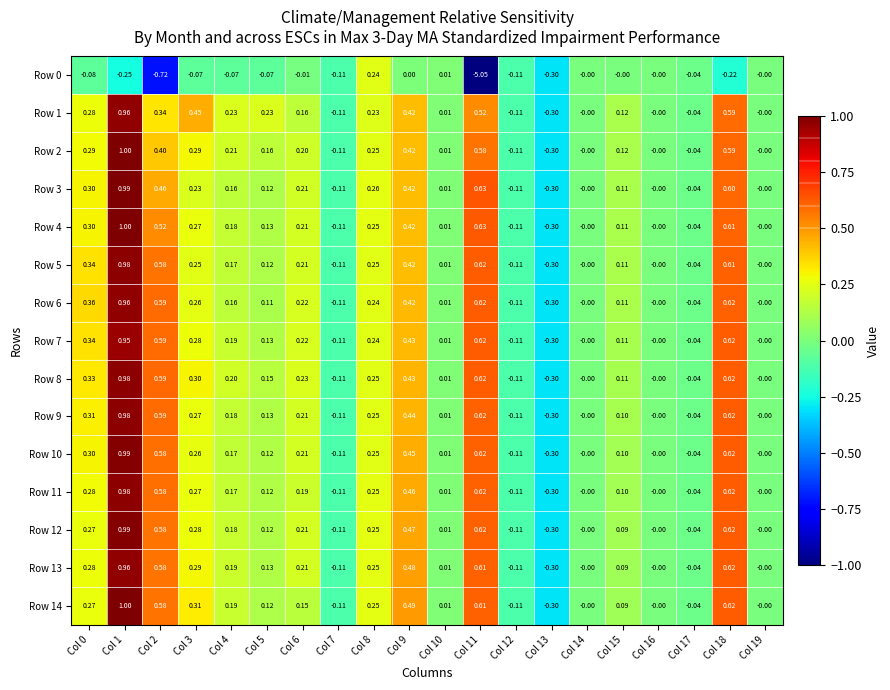

Count the number of data series in this chart.

15